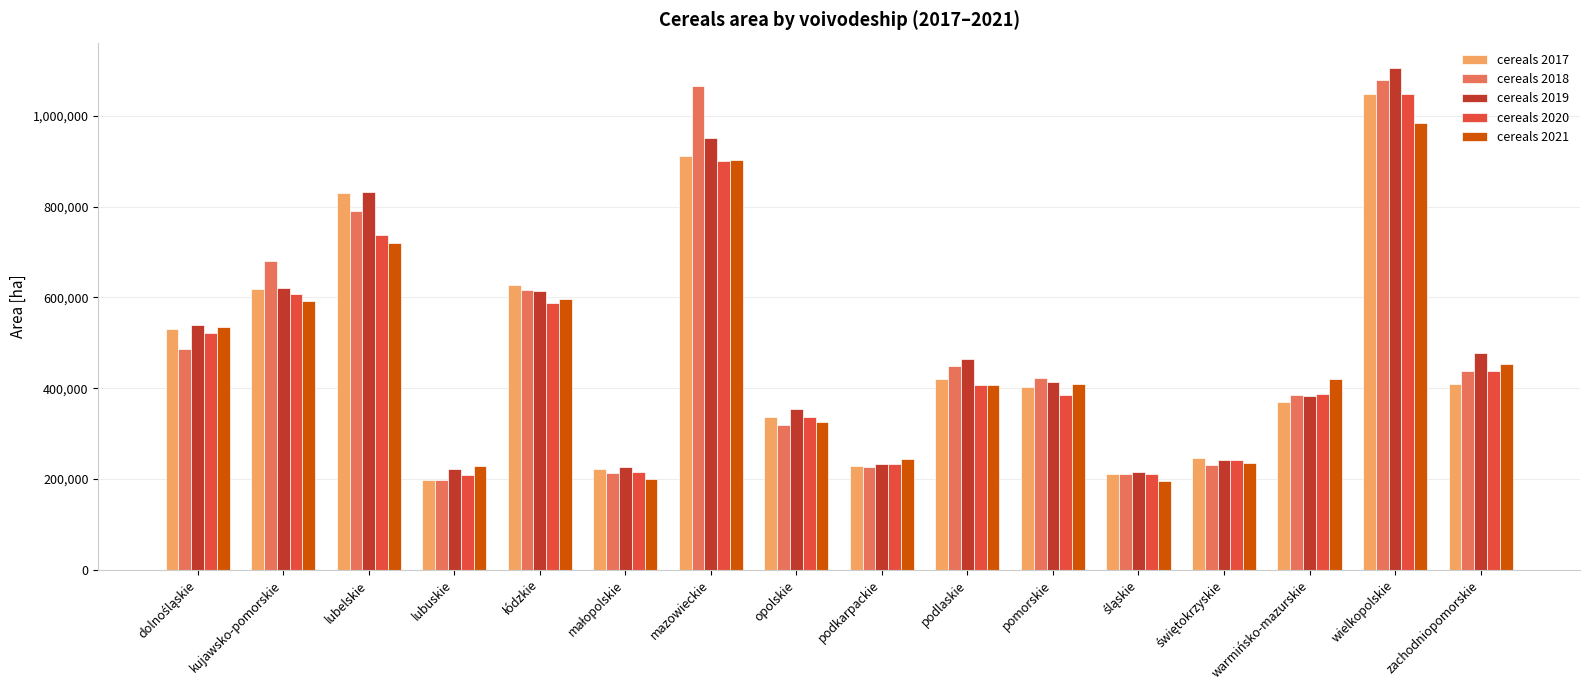

Count the number of categories in the chart.

16